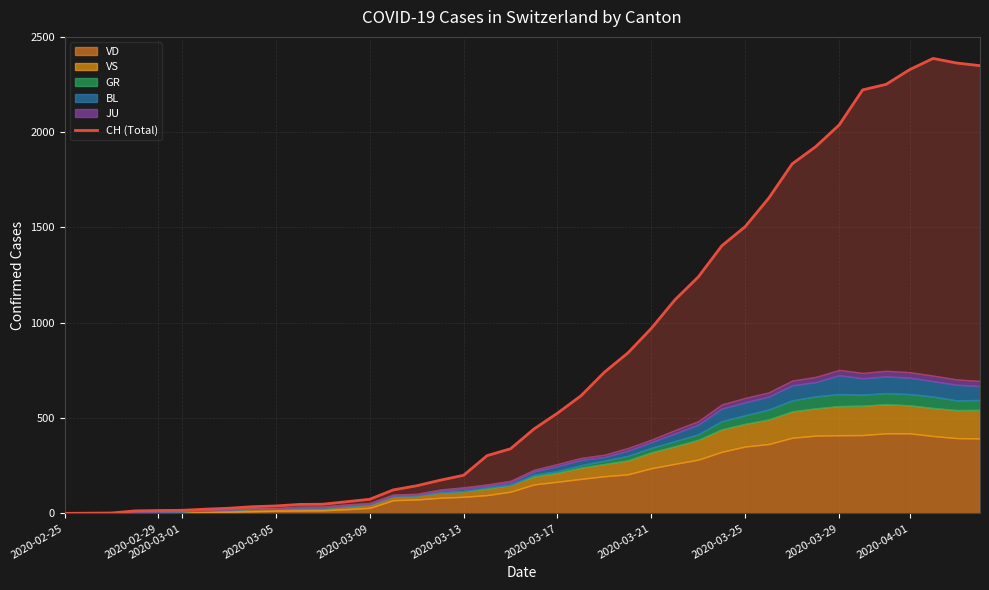

How many values are above zero?

39